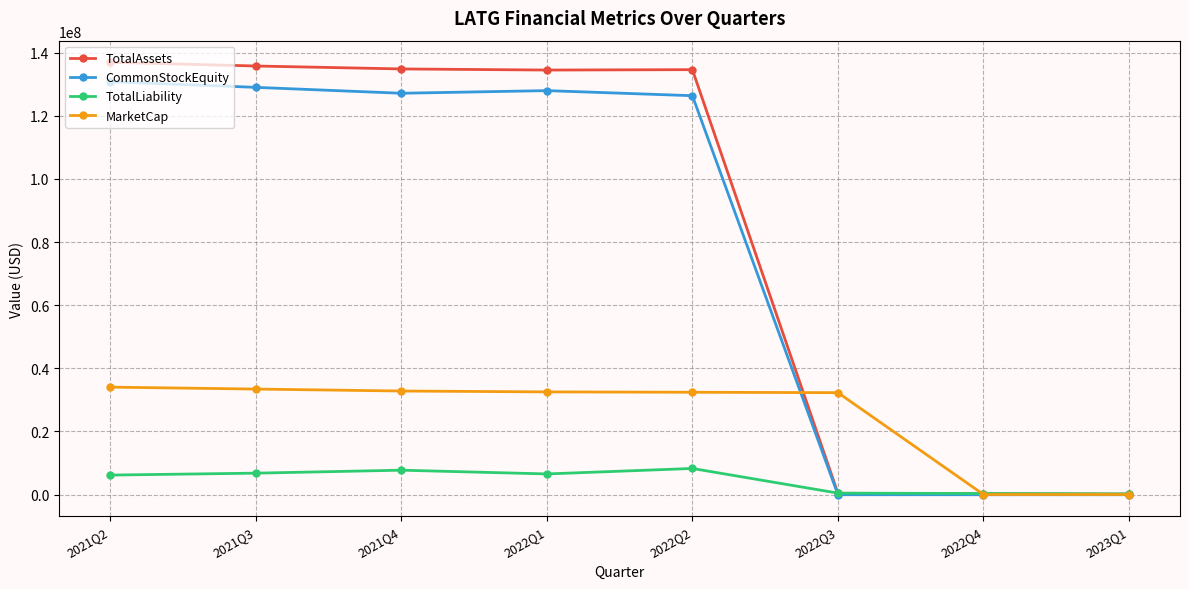

Between 2022Q1 and 2022Q3, which series saw the biggest shift?

TotalAssets